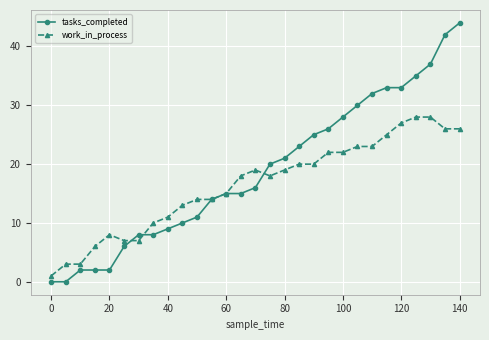

What are all the series names shown in the legend?

tasks_completed, work_in_process